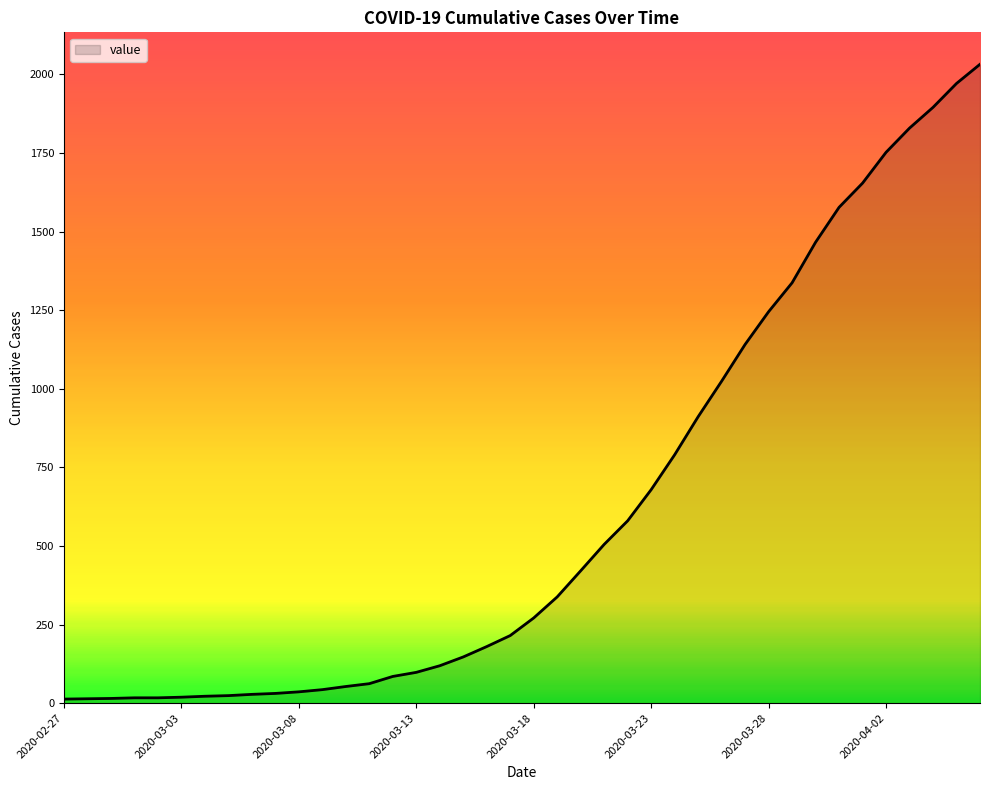

What is the maximum value shown in the chart?

2032